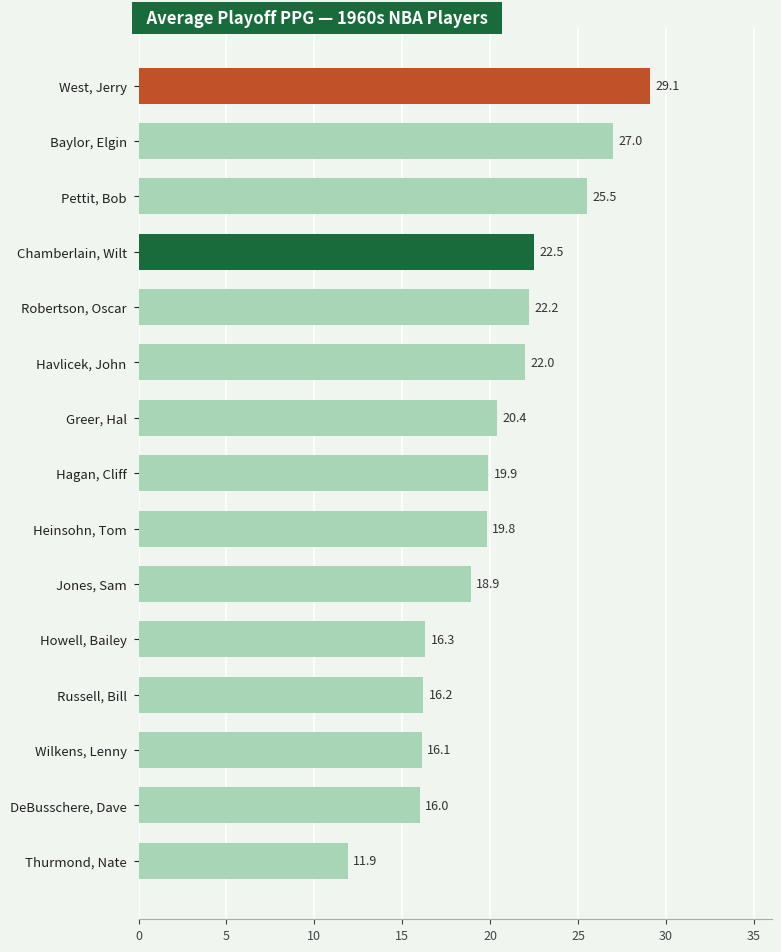

What is the value of the 3rd bar from the top?

25.5